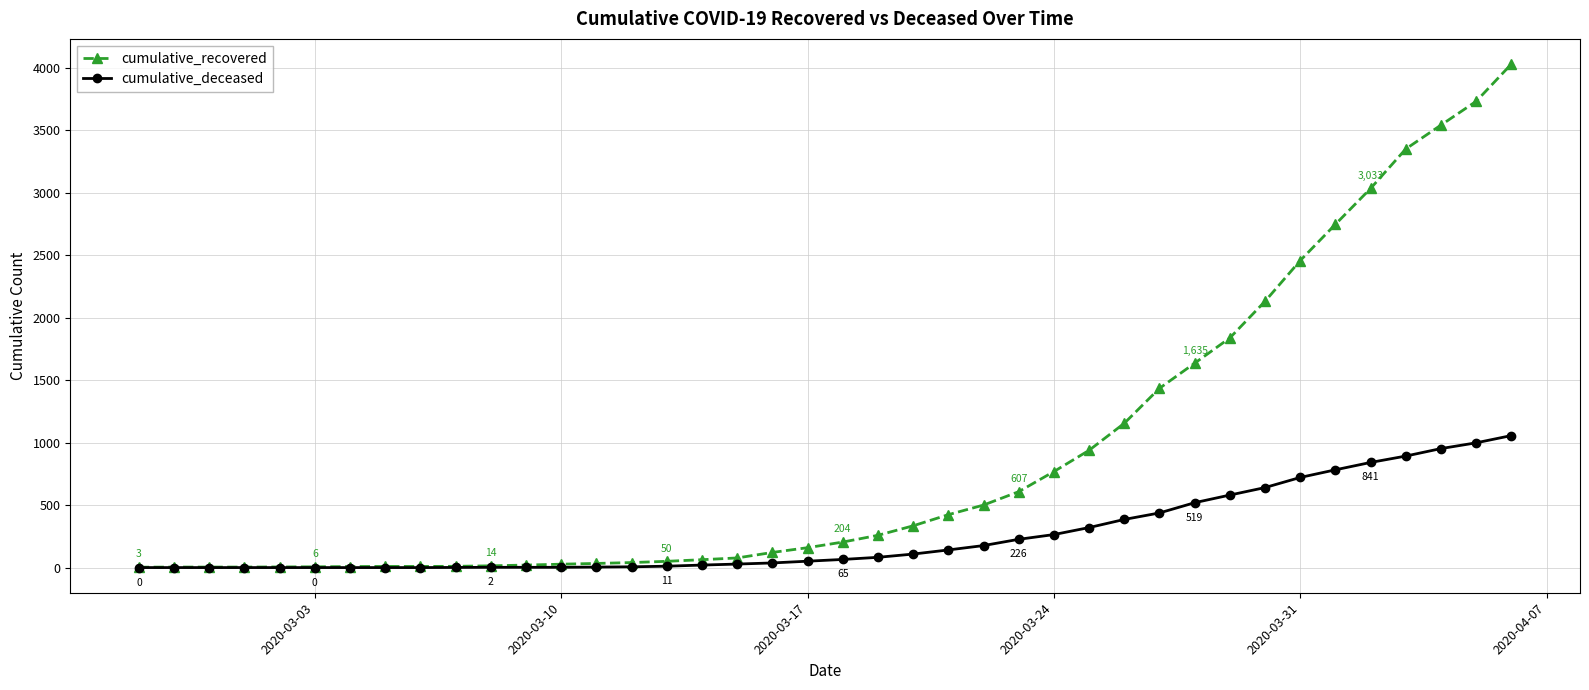

At how many categories does at least one series exceed 1885?

8